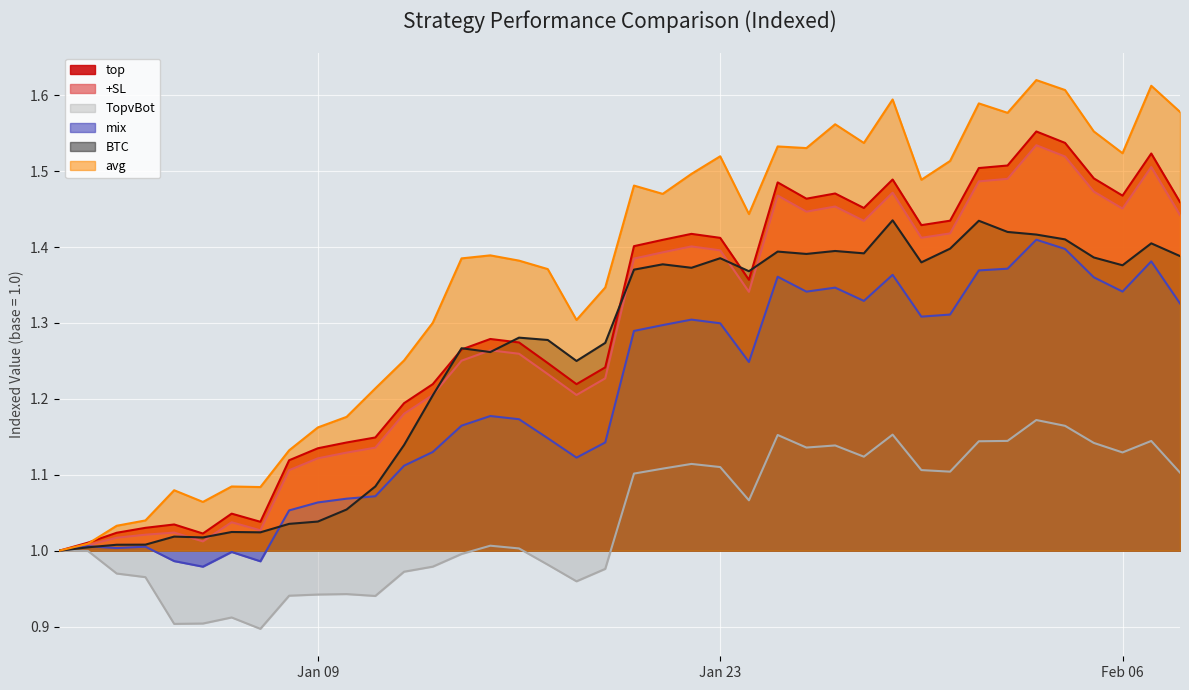

Which series has the largest range (max minus min)?

avg